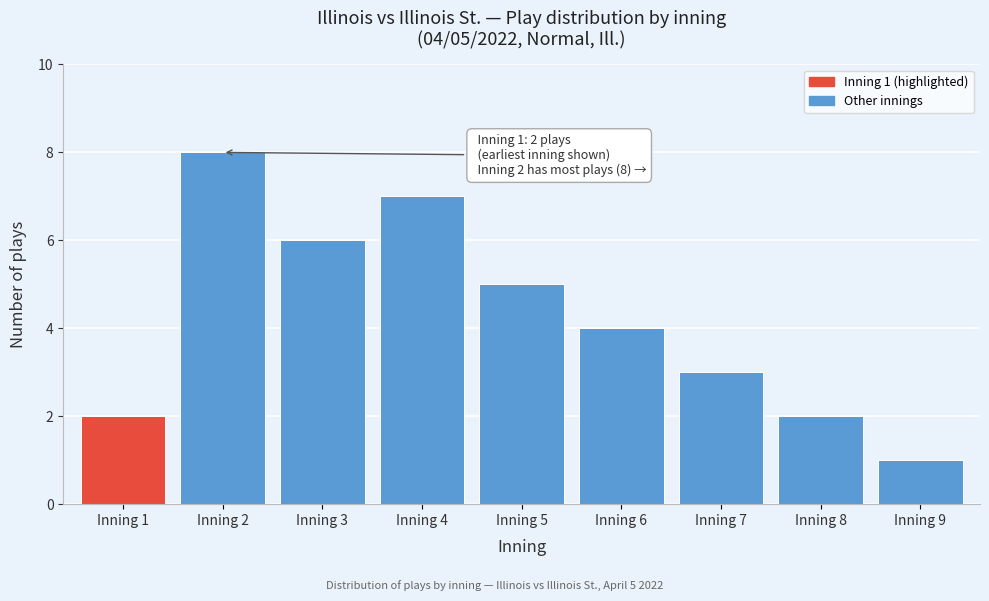

Reading left to right, list all the values displayed in this chart.

2	8	6	7	5	4	3	2	1